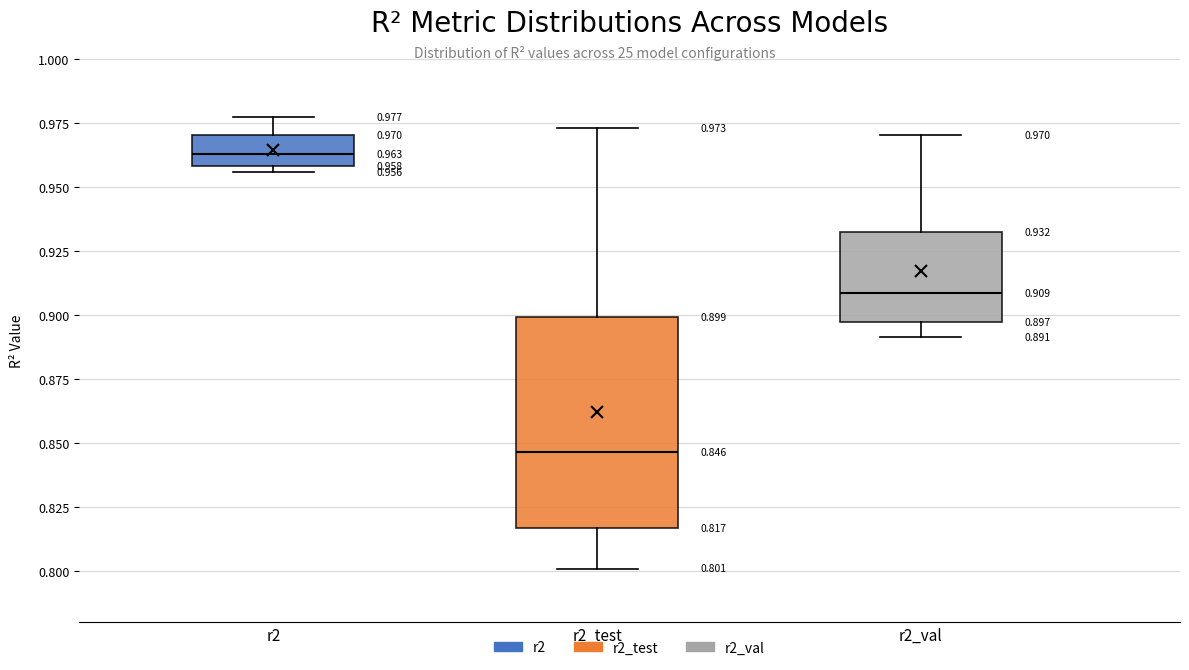

Comparing the boxes themselves (not the whiskers), which one is the tallest?

r2_test